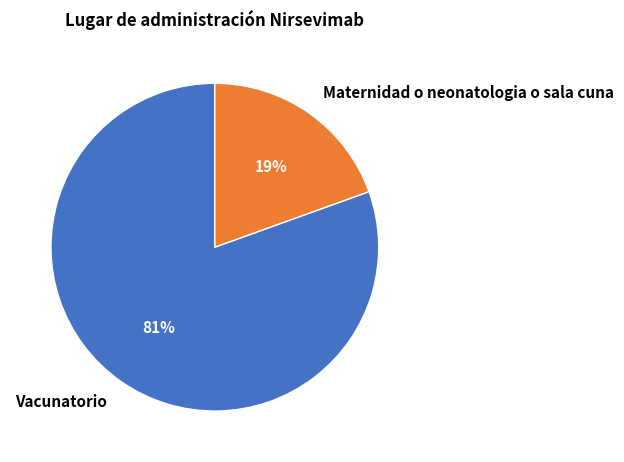

Which slice is the smallest?

Maternidad o neonatologia o sala cuna